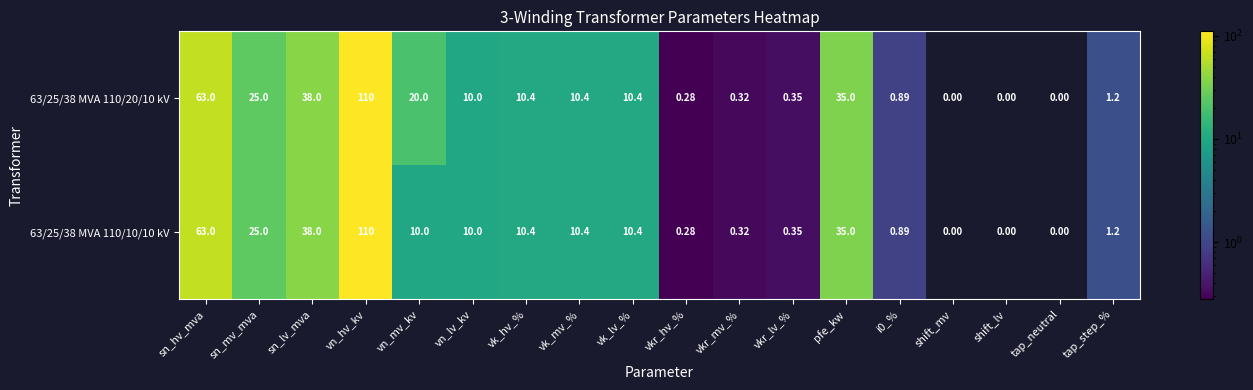

At which category is the sum across all series the highest?

vn_hv_kv